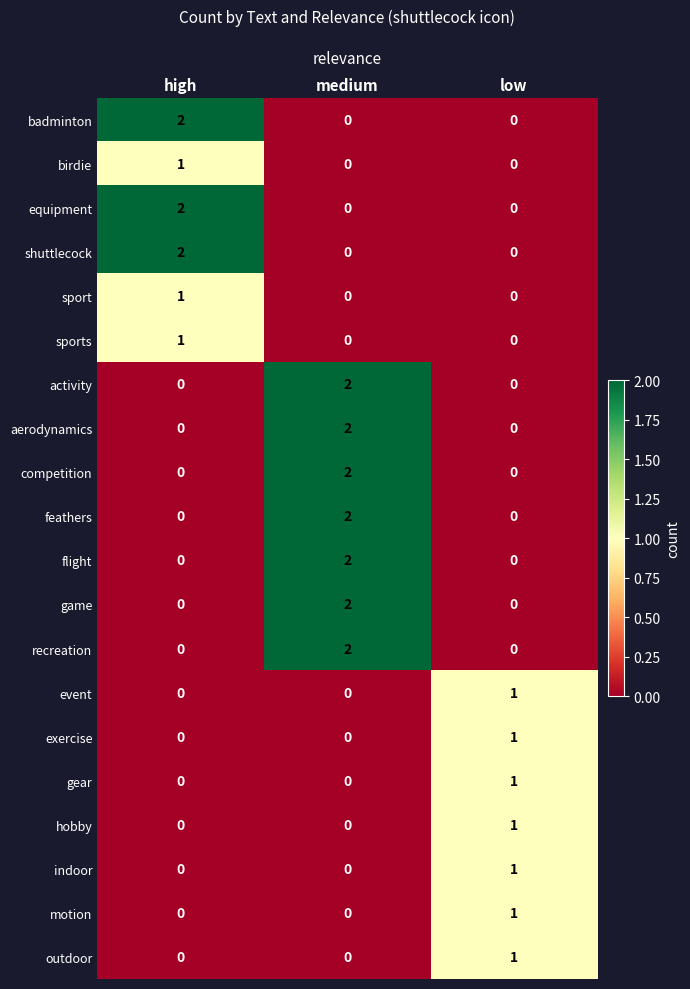

At which category is the sum across all series the highest?

medium